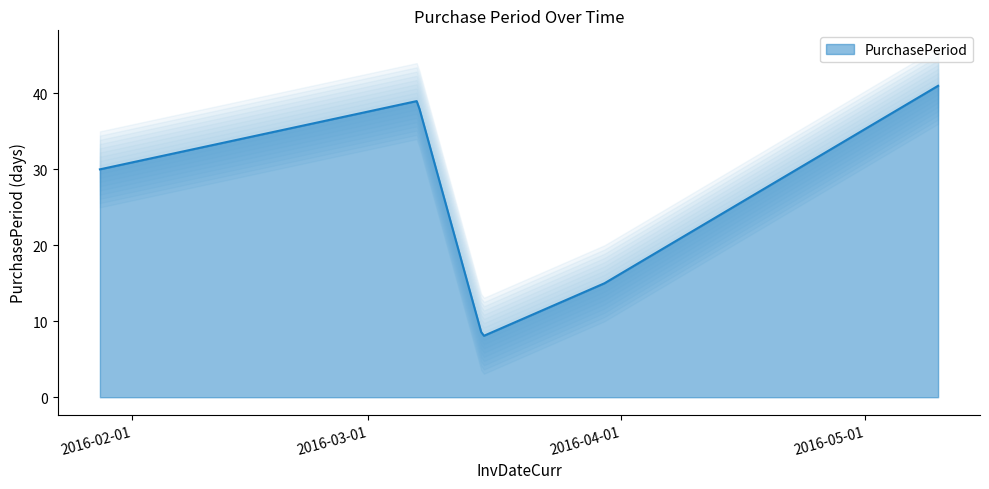

Approximately how many times larger is the value at 2016-03-15 compared to 2016-03-07?

0.2